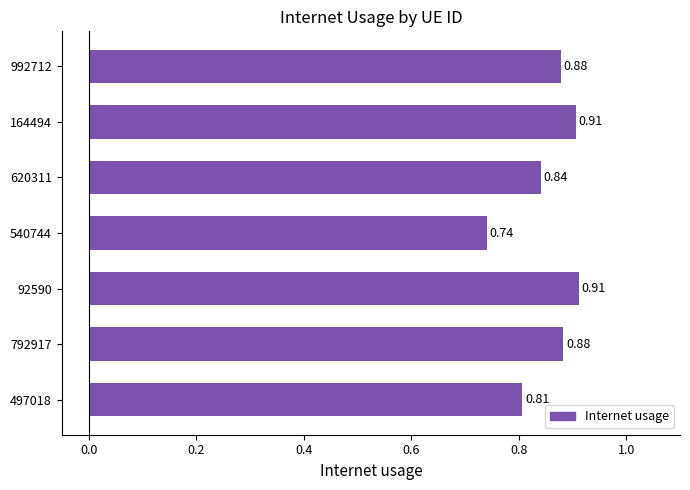

What is the change in value from 540744 to 992712?

+0.1